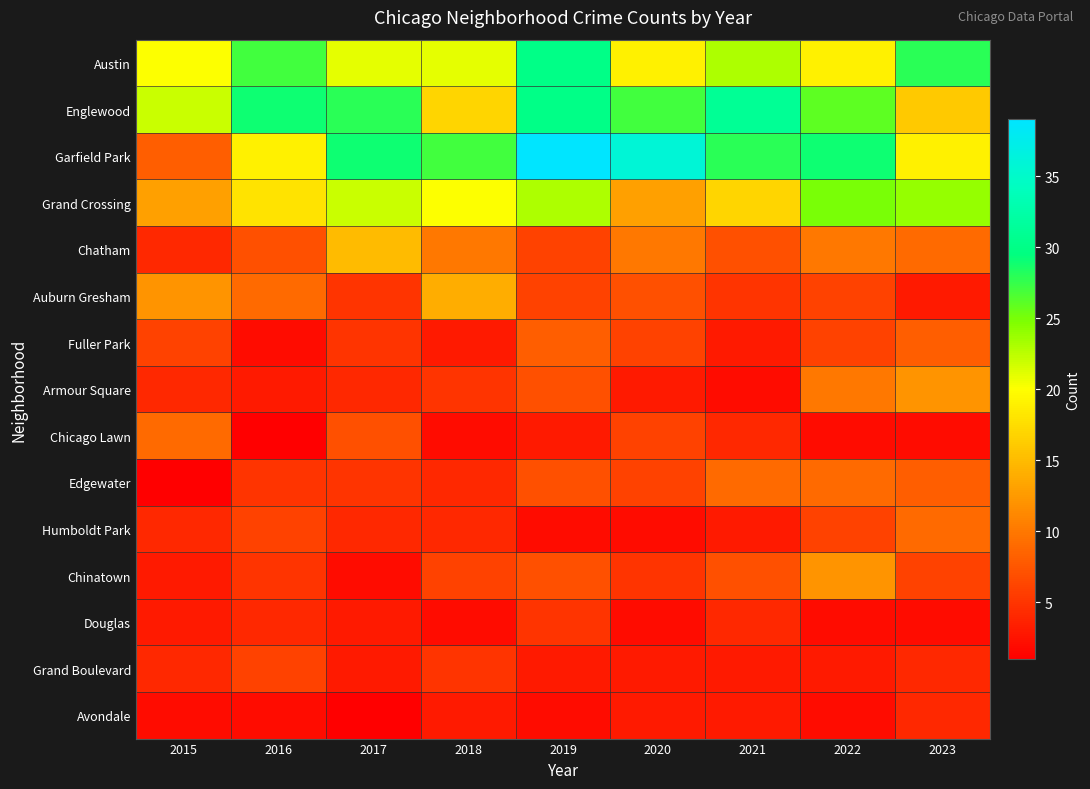

Between 2023 and 2016, which is larger?

2023